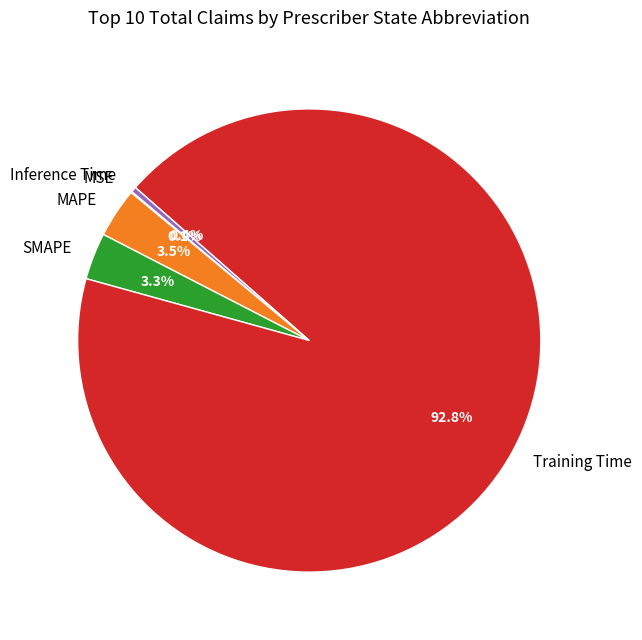

What portion of the pie excludes MAPE?

96.5%